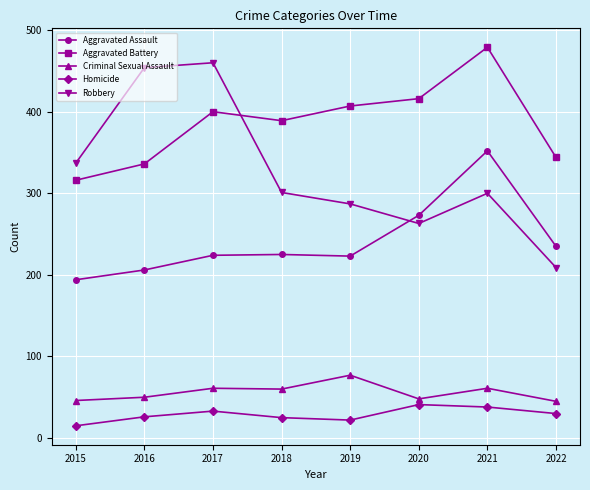

True or false: Criminal Sexual Assault and Aggravated Assault intersect in this chart.

False